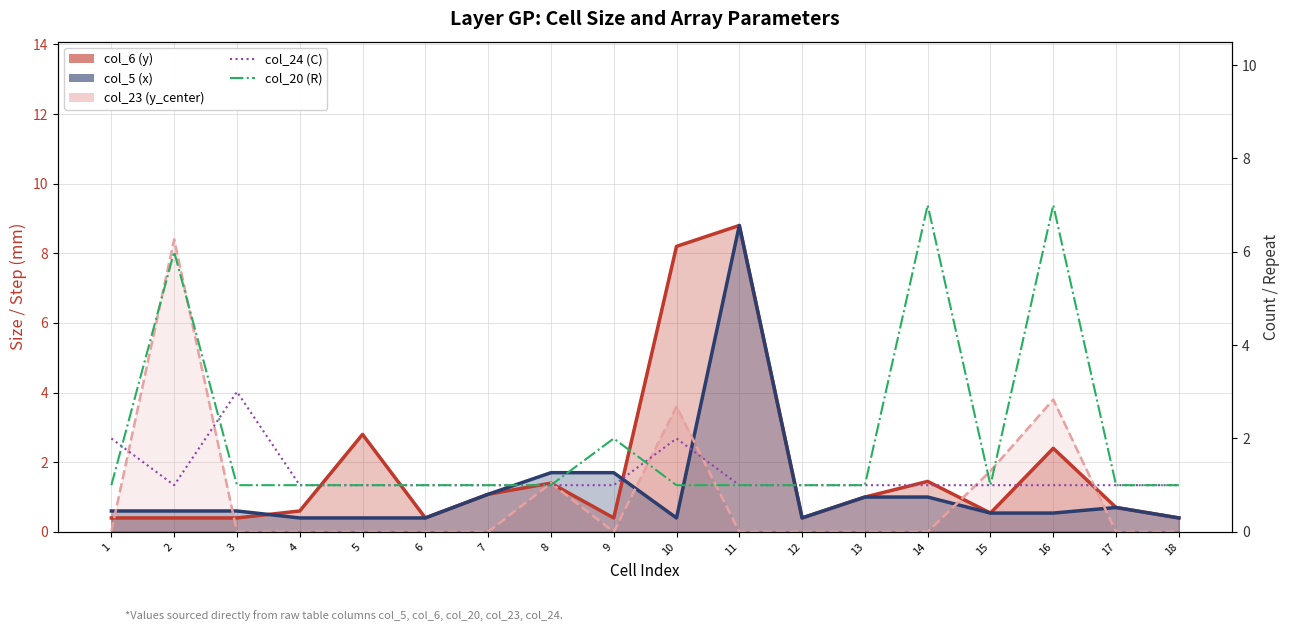

At which label does col_6 (y) line reach its minimum?

1